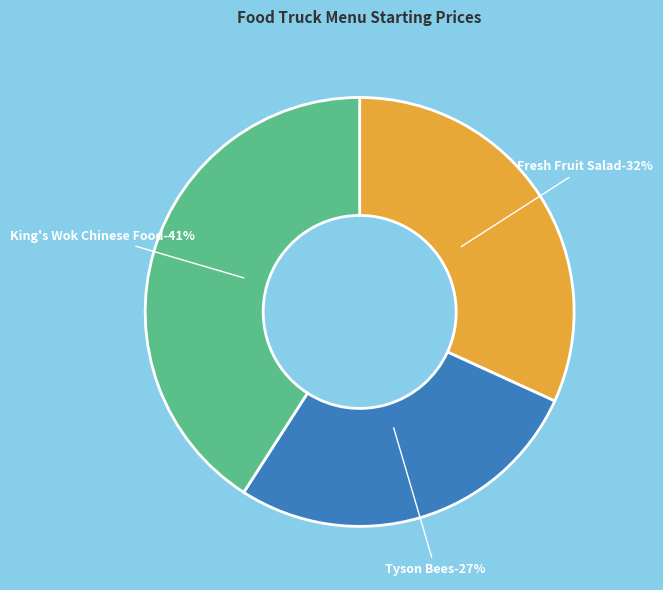

How many slices are in this pie chart?

3